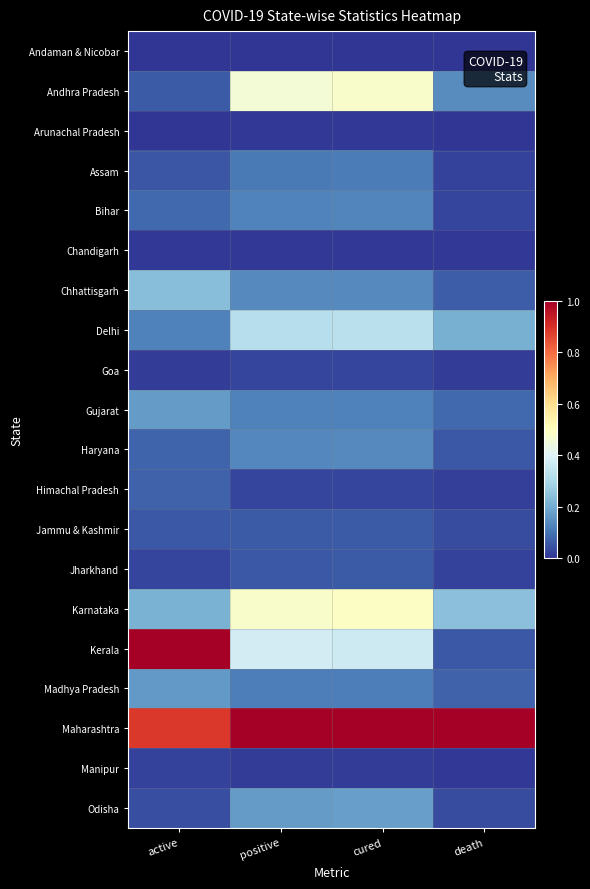

List the series in order of their peak value, lowest first.

Andaman & Nicobar, Arunachal Pradesh, Chandigarh, Manipur, Goa, Jharkhand, Jammu & Kashmir, Himachal Pradesh, Assam, Bihar, Haryana, Madhya Pradesh, Gujarat, Odisha, Chhattisgarh, Delhi, Andhra Pradesh, Karnataka, Kerala, Maharashtra